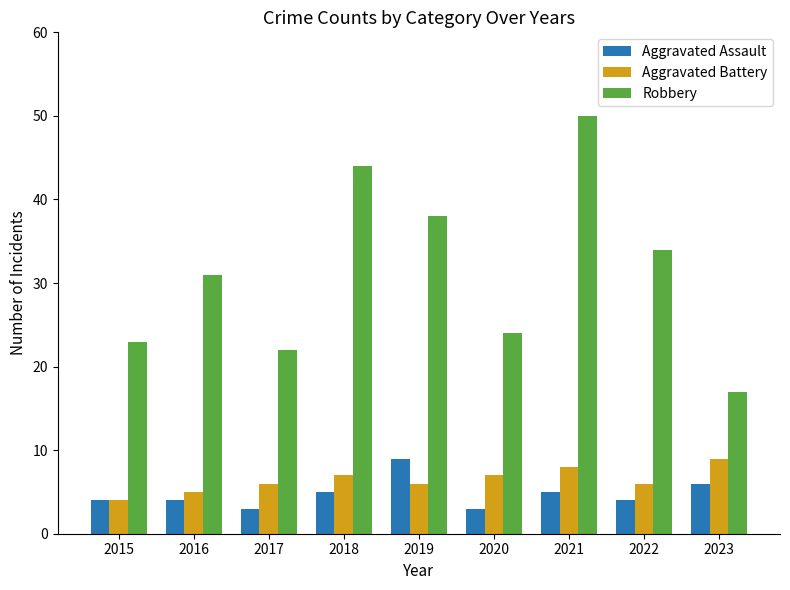

Is it true that Aggravated Assault equals 2 at 2015?

False